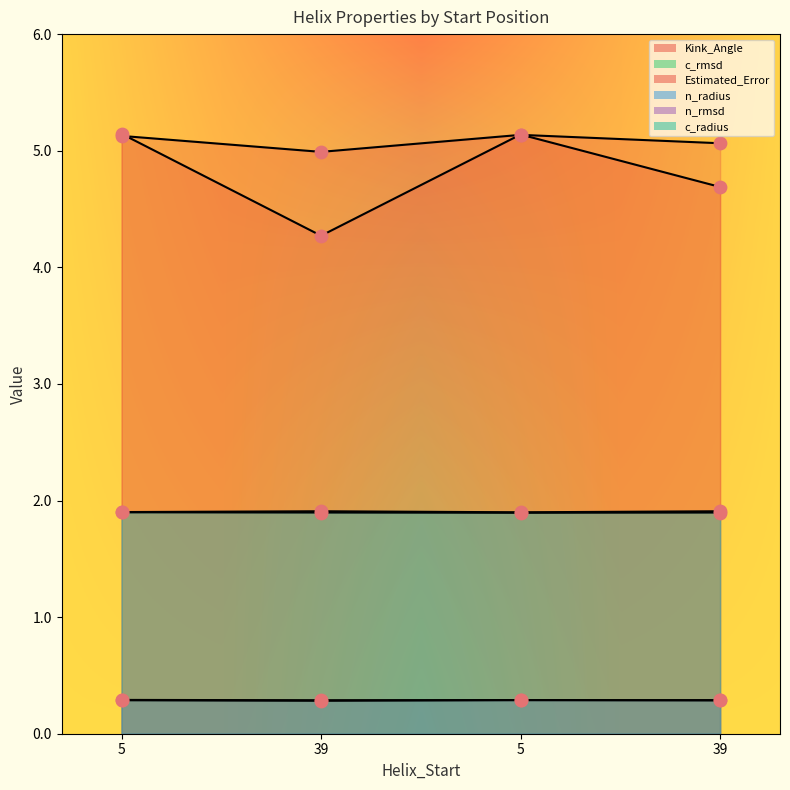

Which series has the largest total across all categories?

Estimated_Error